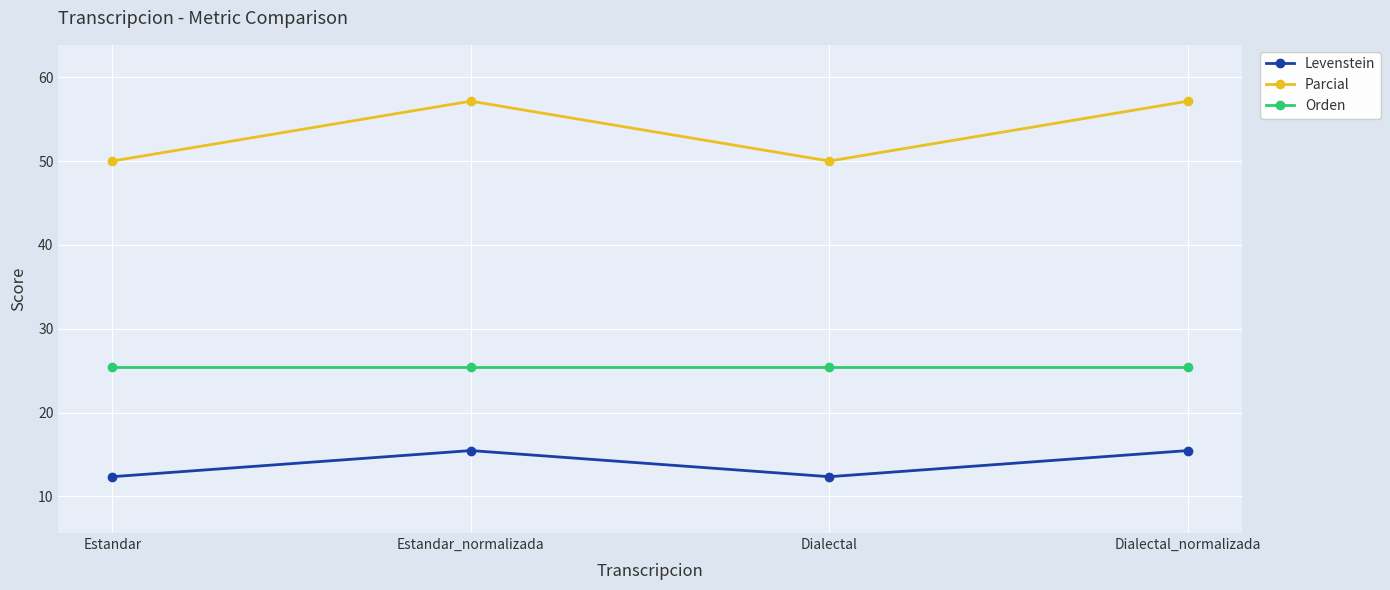

How many interior local peaks does the Levenstein series have?

1